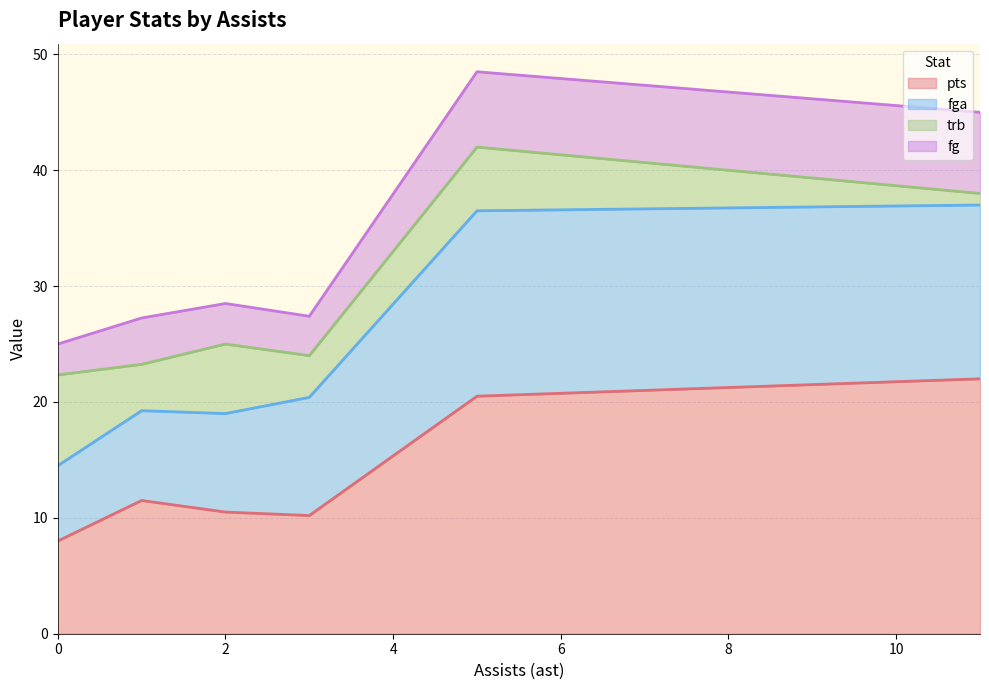

What is the total value across all series at 0?

25.0